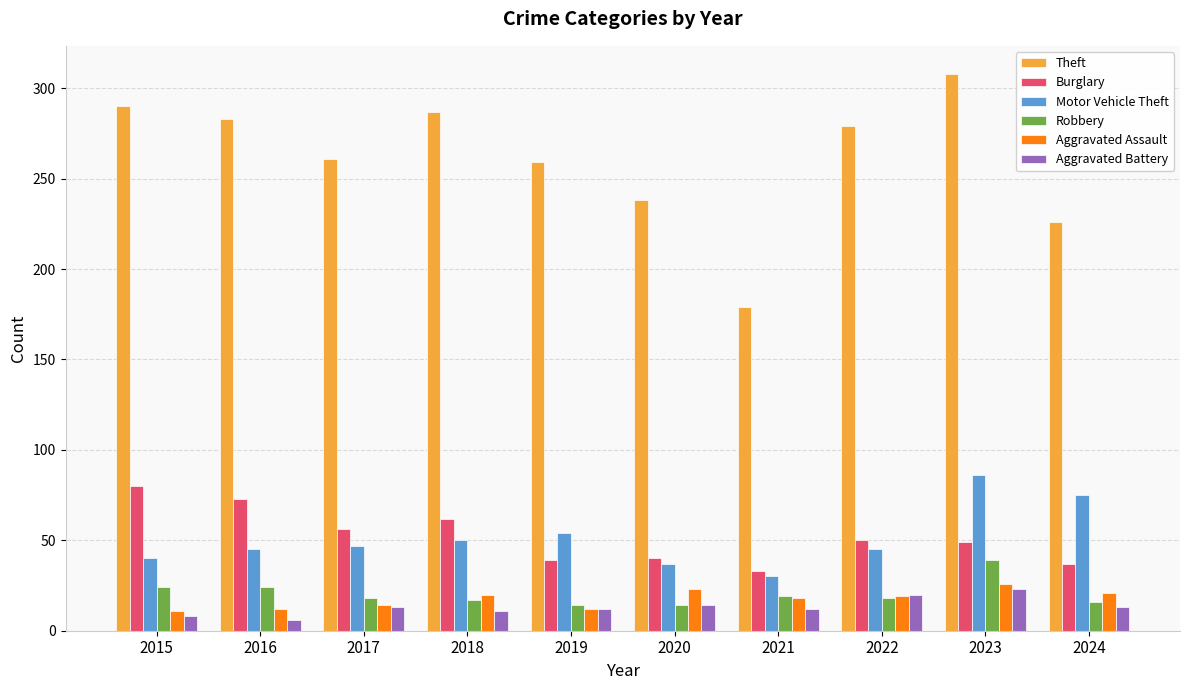

At which label does Theft first exceed 279?

2015